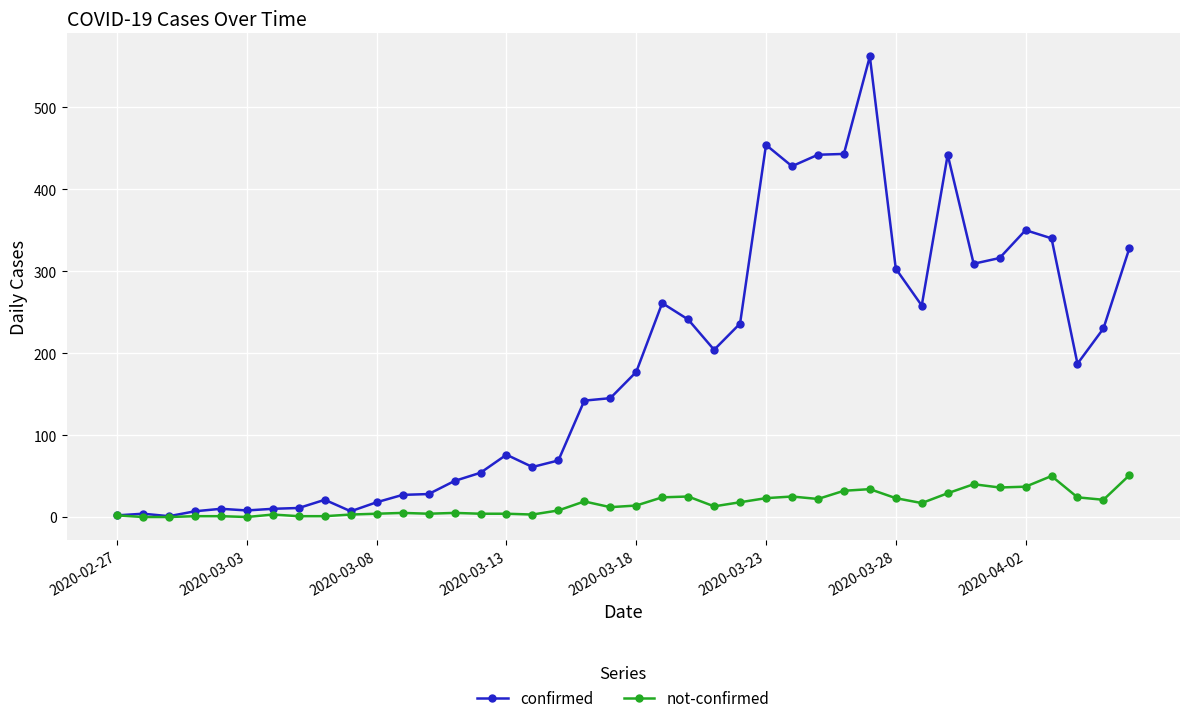

What is the maximum value for confirmed?

562